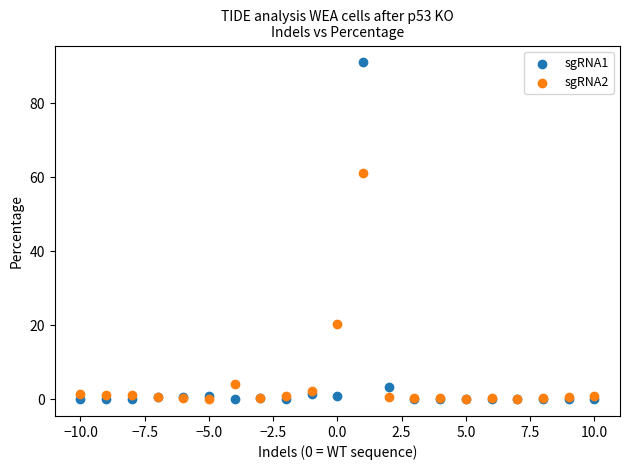

Across all series, what Y value is closest to 45?

61.2